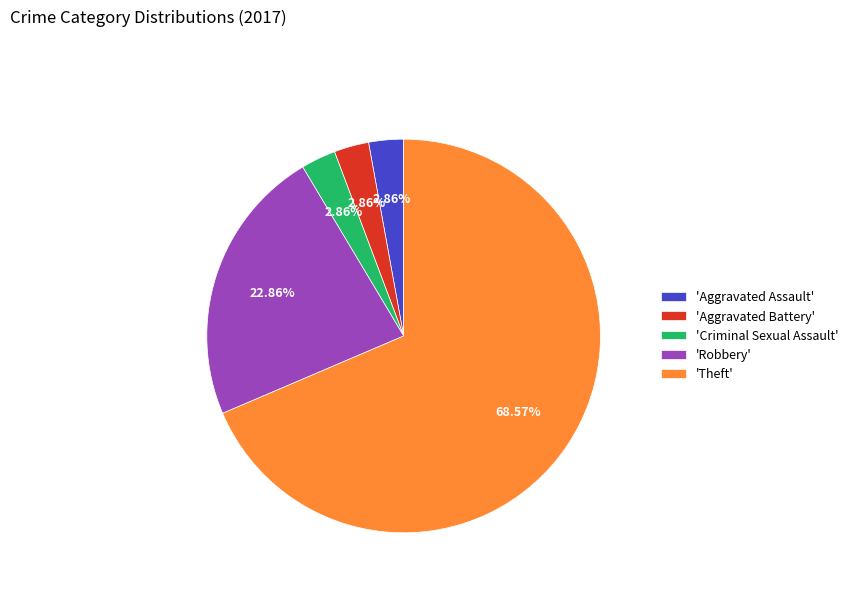

Which category has the biggest portion of the pie?

'Theft'